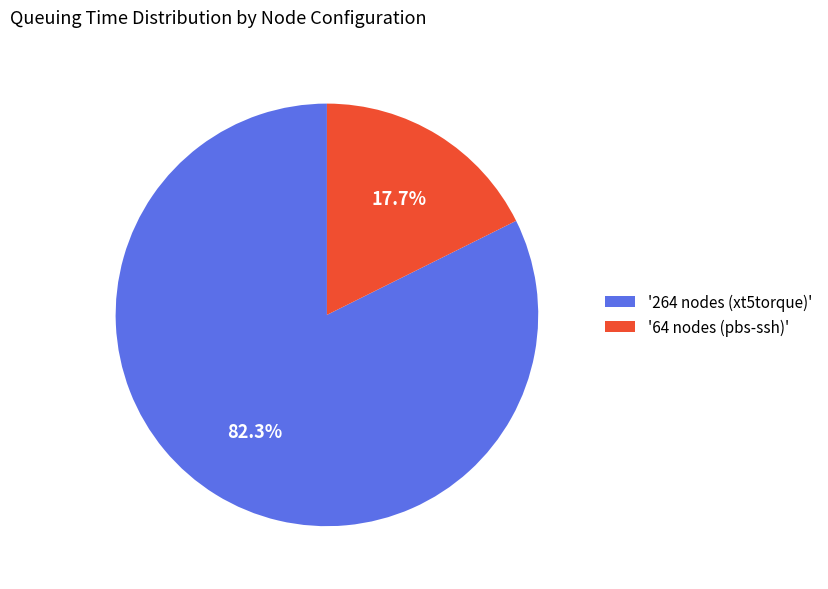

How much of the chart is everything except '264 nodes (xt5torque)'?

17.7%